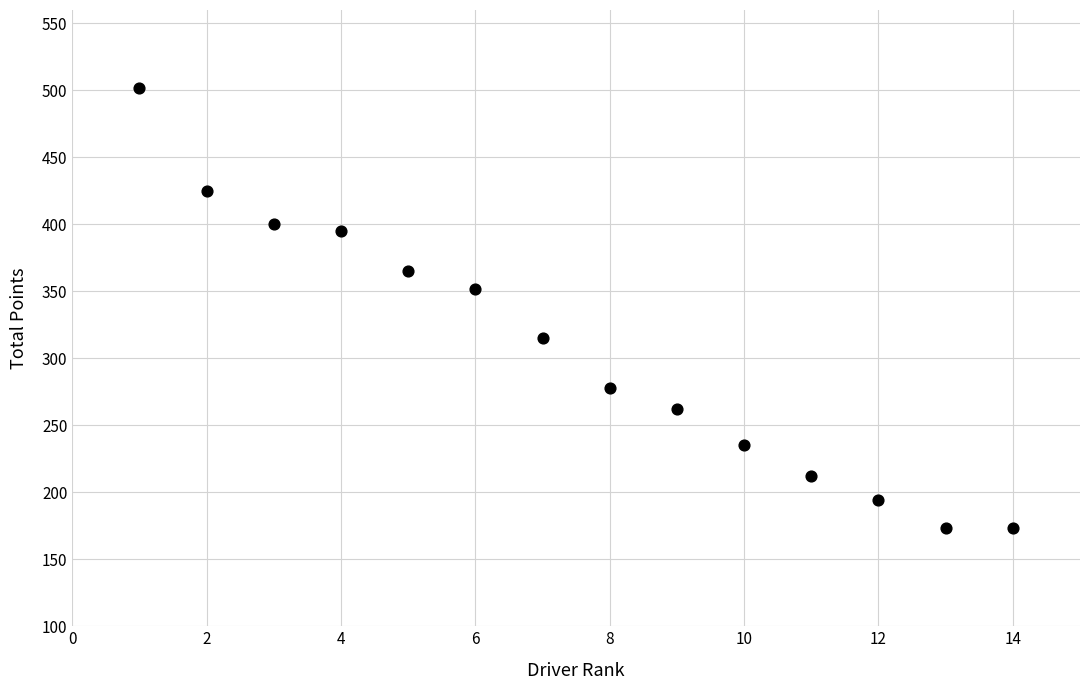

What is the range of Y values (max minus min)?

329